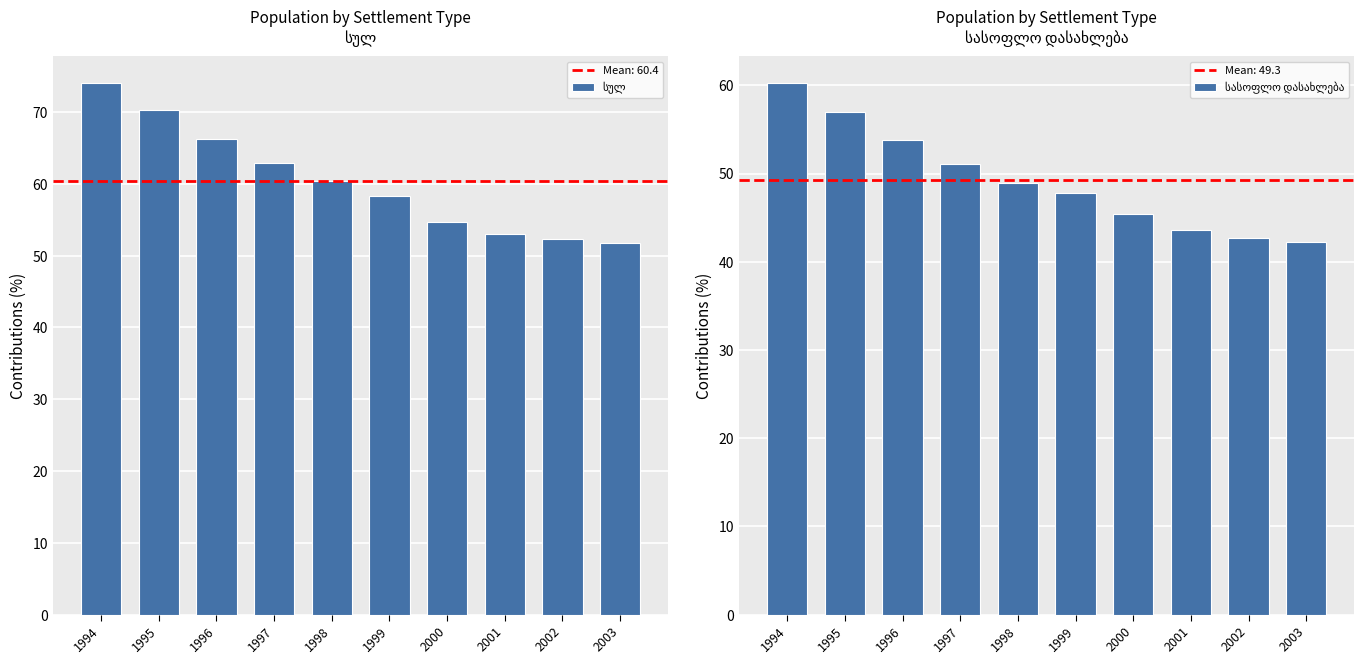

Which category has the lowest value in the სულ series?

2003